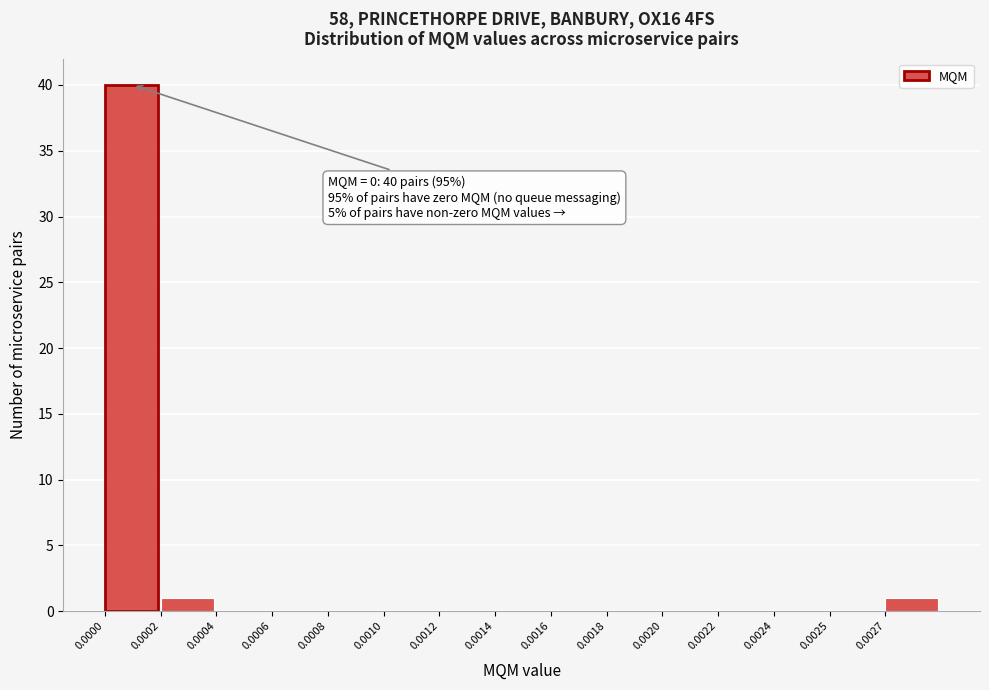

Reading left to right, extract all data points from this chart.

0.0000=40	0.0002=1	0.0004=0	0.0006=0	0.0008=0	0.0010=0	0.0012=0	0.0014=0	0.0016=0	0.0018=0	0.0020=0	0.0022=0	0.0024=0	0.0025=0	0.0027=1